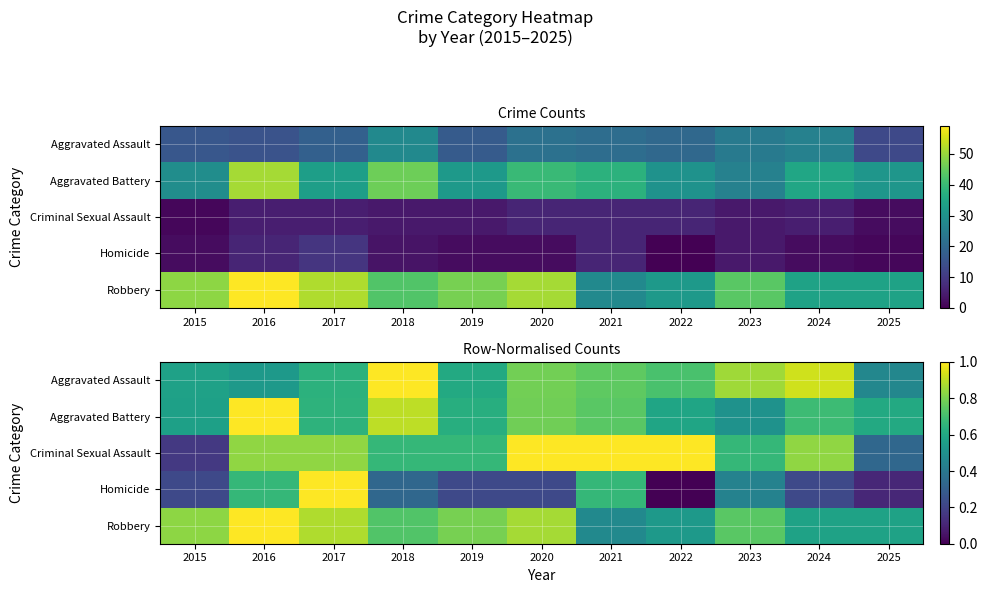

What is the minimum value for Aggravated Battery?

0.5